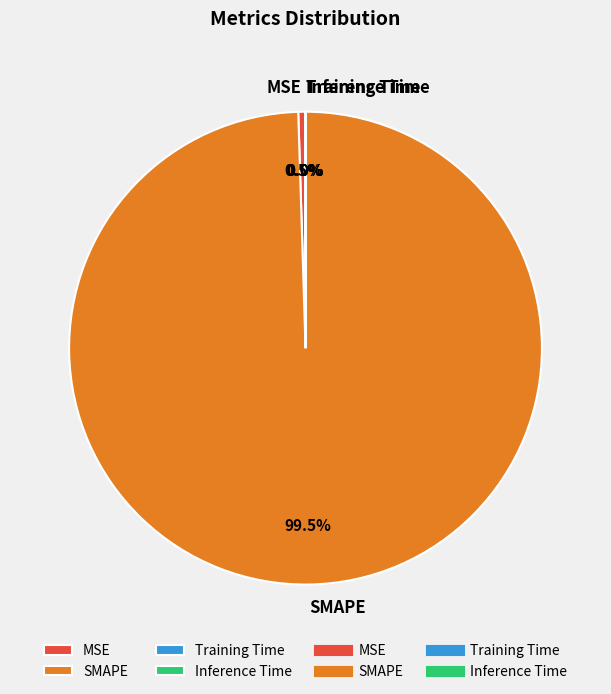

Which slice is the largest?

SMAPE